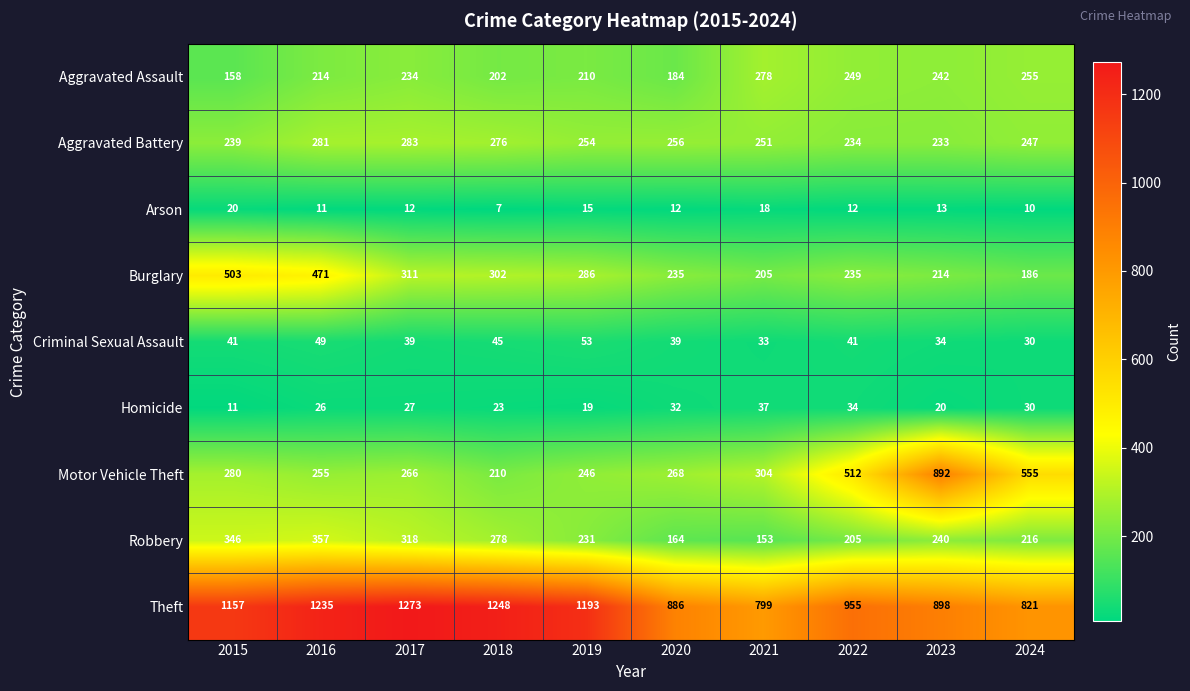

The value of Burglary at 2024 is 261. True or false?

False